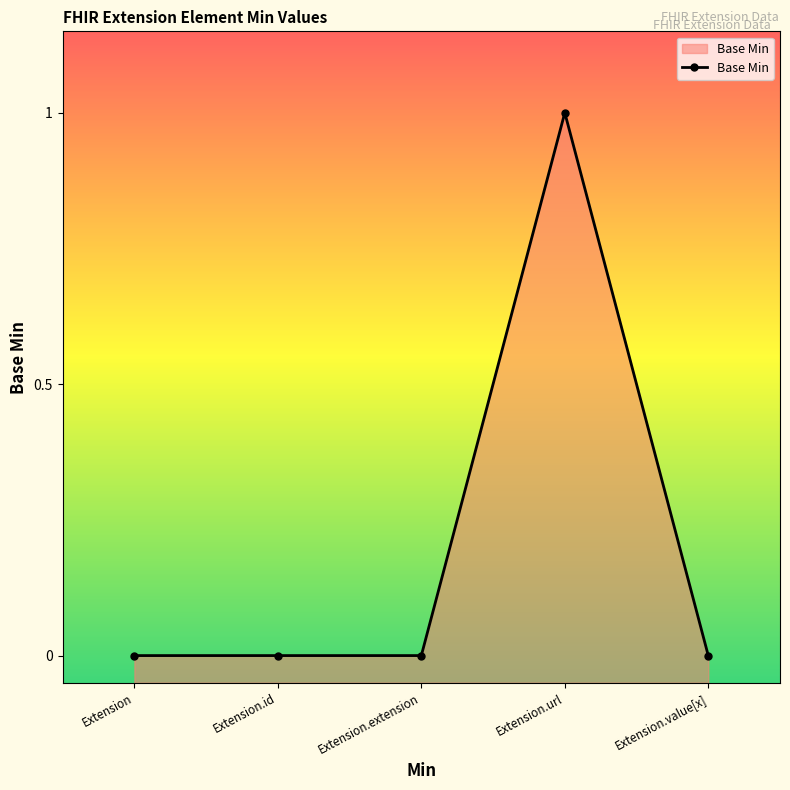

Does the chart have visible grid lines?

No